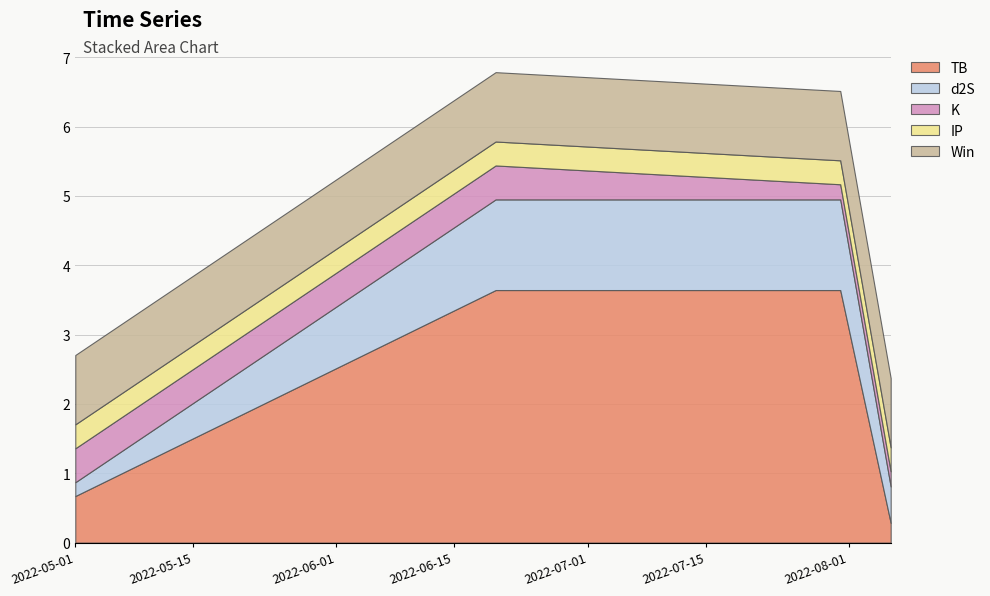

What is the difference between the second highest and minimum values in the d2S series?

1.1